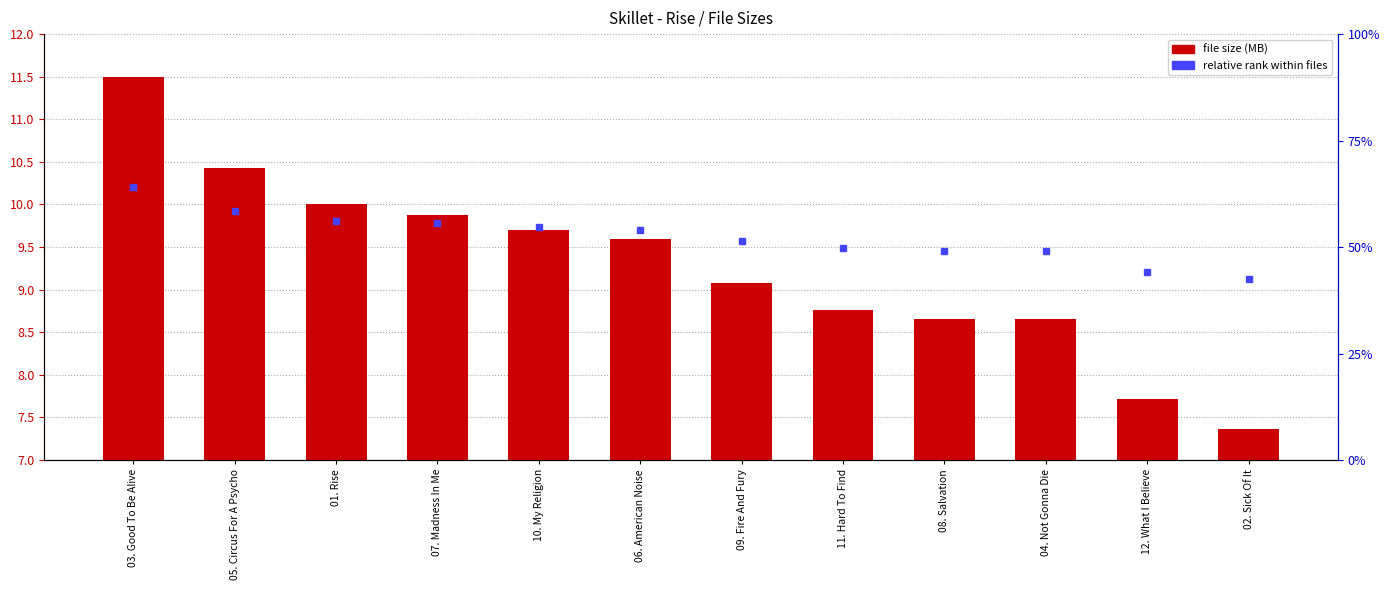

Rank the categories by value from lowest to highest.

02. Sick Of It, 12. What I Believe, 04. Not Gonna Die, 08. Salvation, 11. Hard To Find, 09. Fire And Fury, 06. American Noise, 10. My Religion, 07. Madness In Me, 01. Rise, 05. Circus For A Psycho, 03. Good To Be Alive